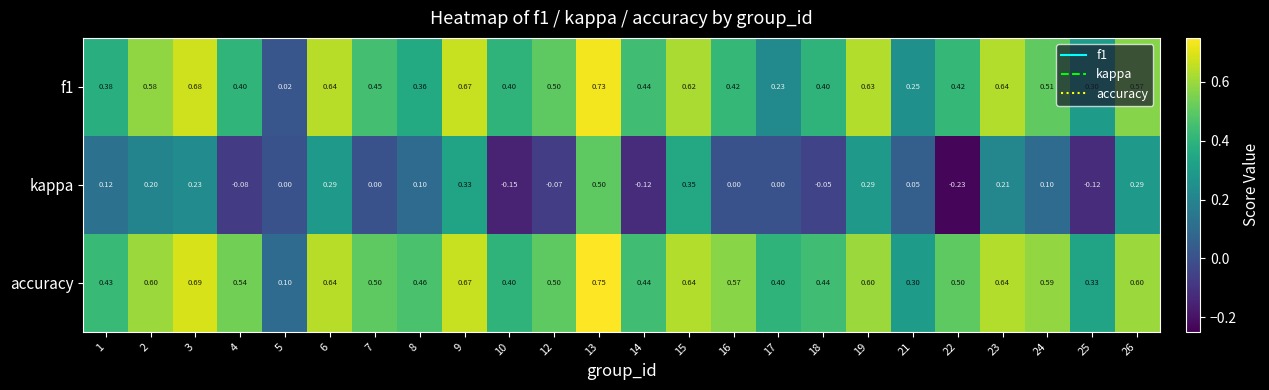

List the series in order of their peak value, lowest first.

kappa, f1, accuracy